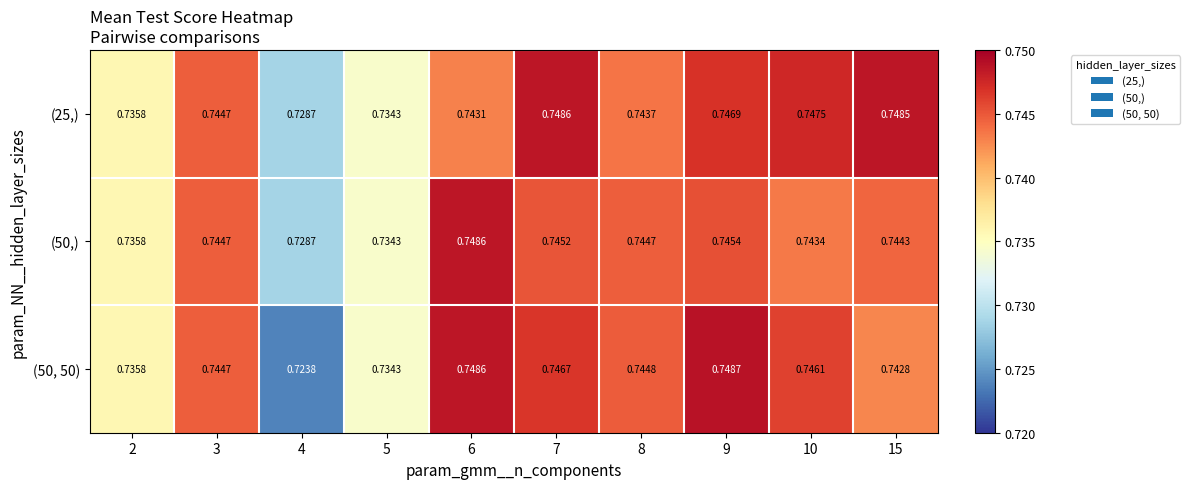

Is the value of (50, 50) at 7 greater than the value of (50,) at 6?

No